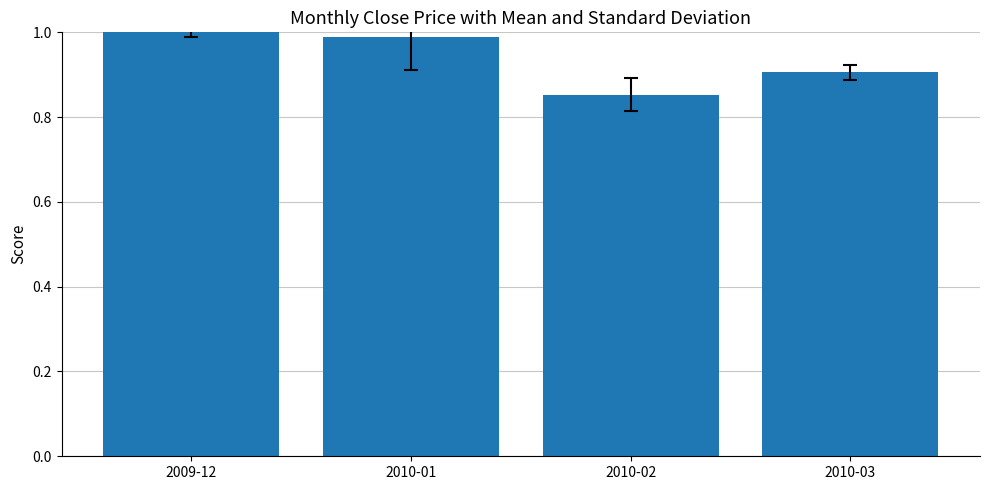

Does the chart contain any negative values?

No